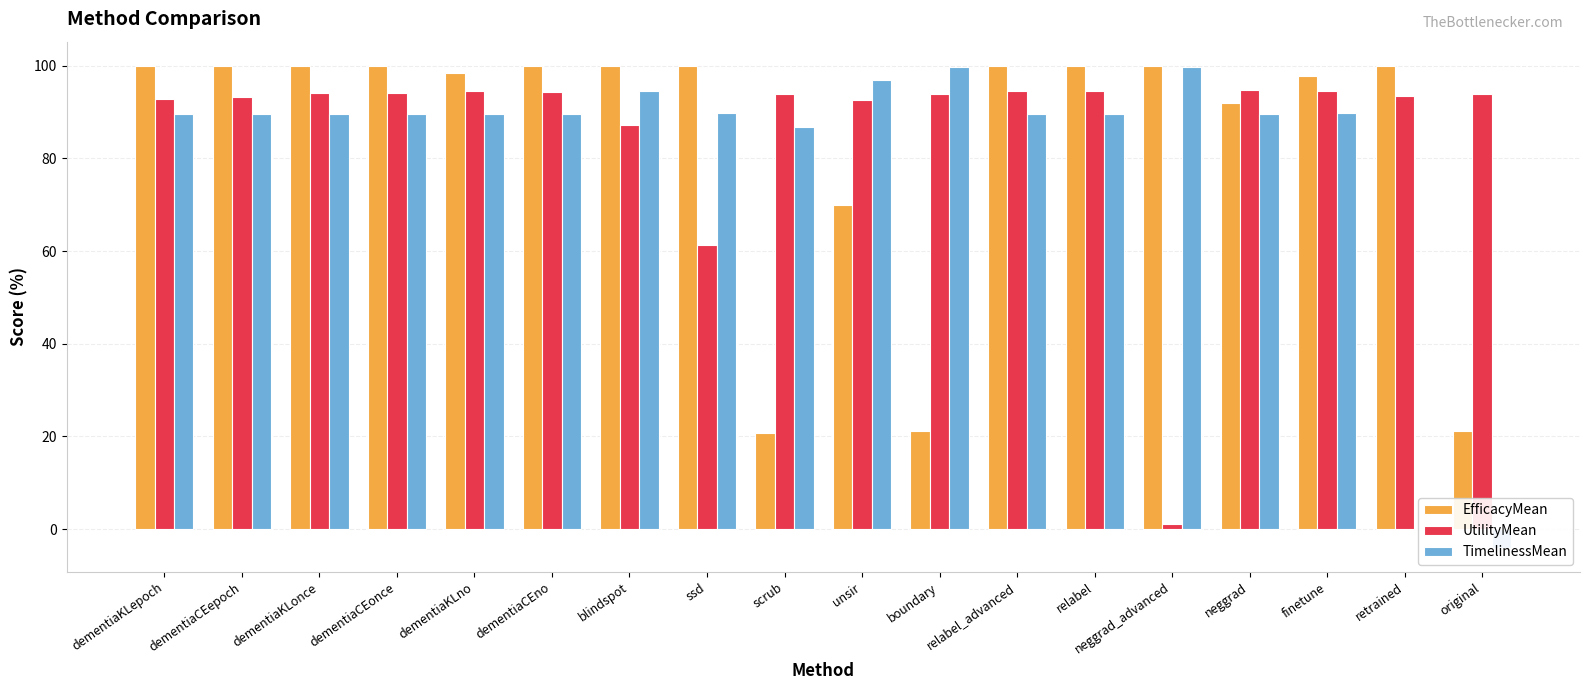

Is it true that TimelinessMean equals 89.7 at dementiaCEonce?

True